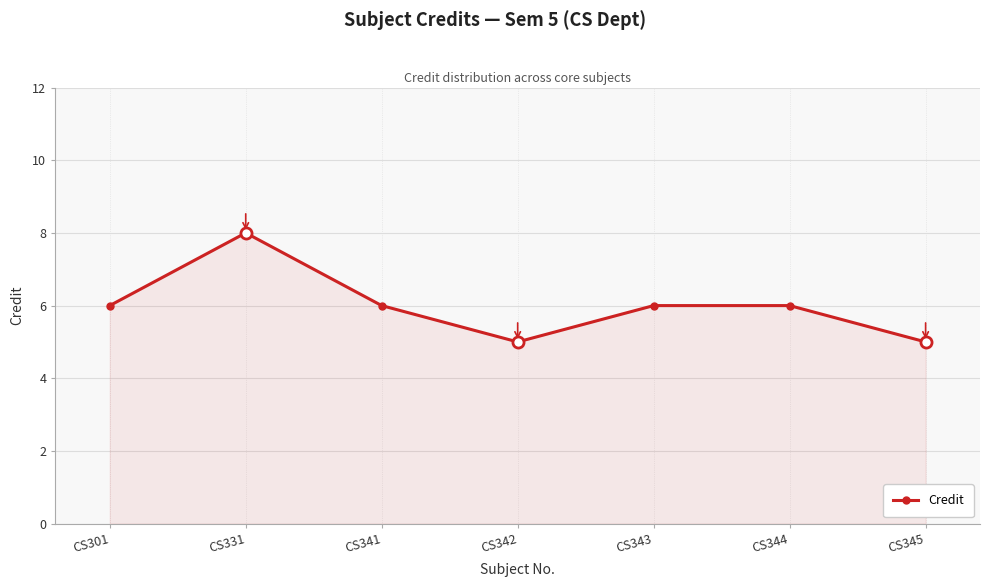

What is the greatest value displayed?

8